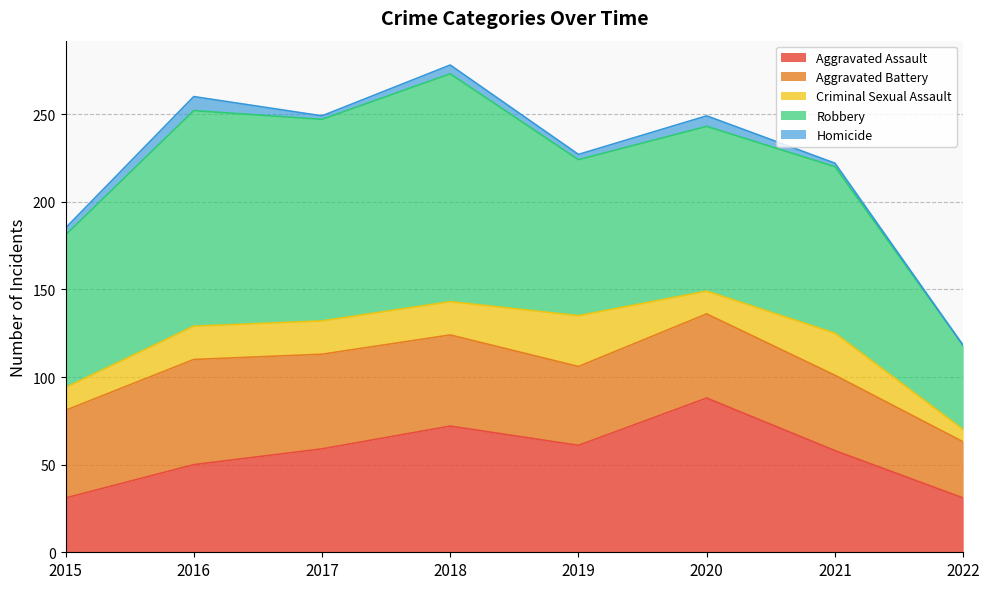

What value does the Criminal Sexual Assault series have at 2022?

7